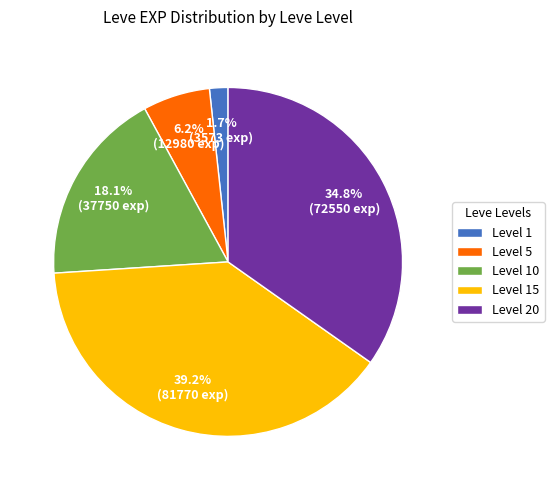

Does any single category account for the majority?

No